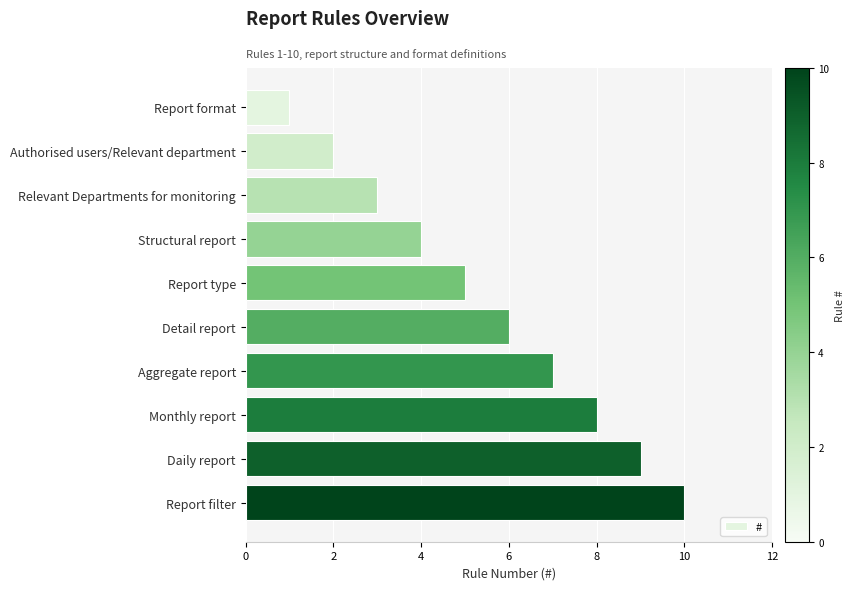

How many data points does each series have?

10